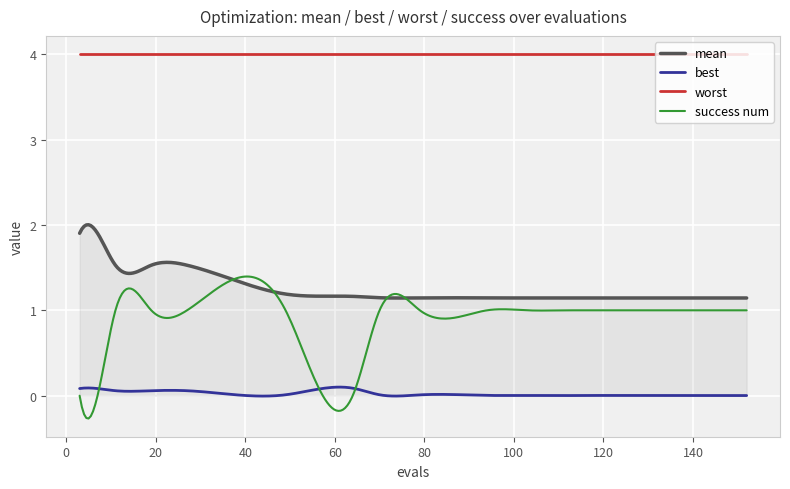

Which series has the largest total across all categories?

worst